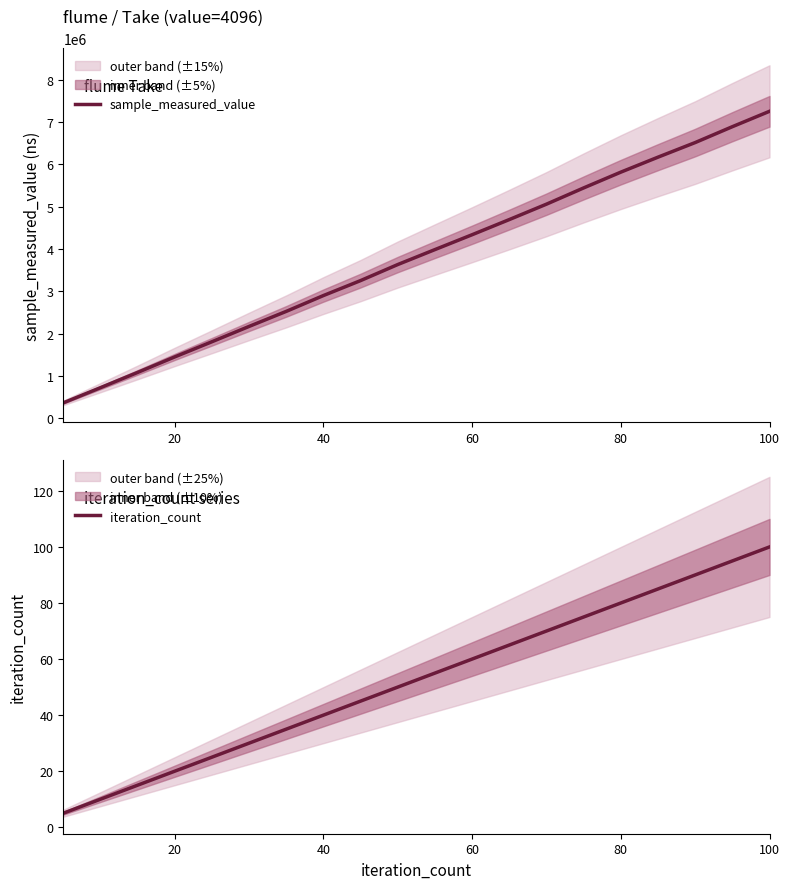

Reading left to right, what are all the values shown in this chart?

sample_measured_value: 361222	719972	1080364	1447395	1805807	2168098	2523861	2897920	3251666	3630900	3984292	4335485	4693602	5057744	5441635	5814481	6168576	6513488	6888668	7252660
iteration_count: 5	10	15	20	25	30	35	40	45	50	55	60	65	70	75	80	85	90	95	100